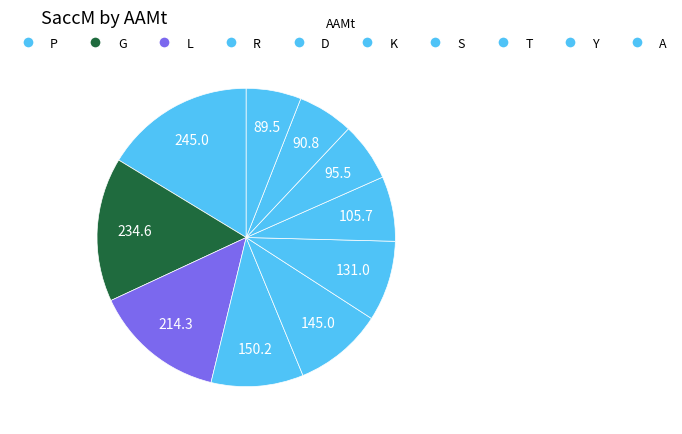

Is it true that D is 22% of the pie?

False